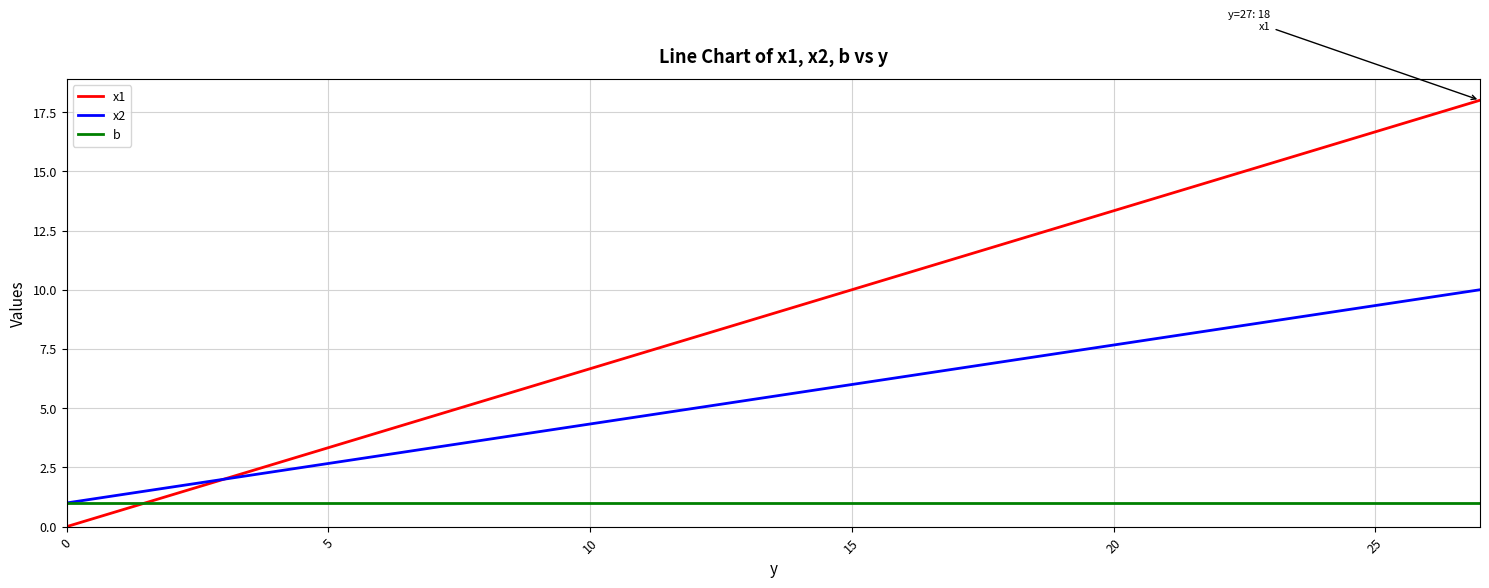

What is the maximum value shown in the chart?

18